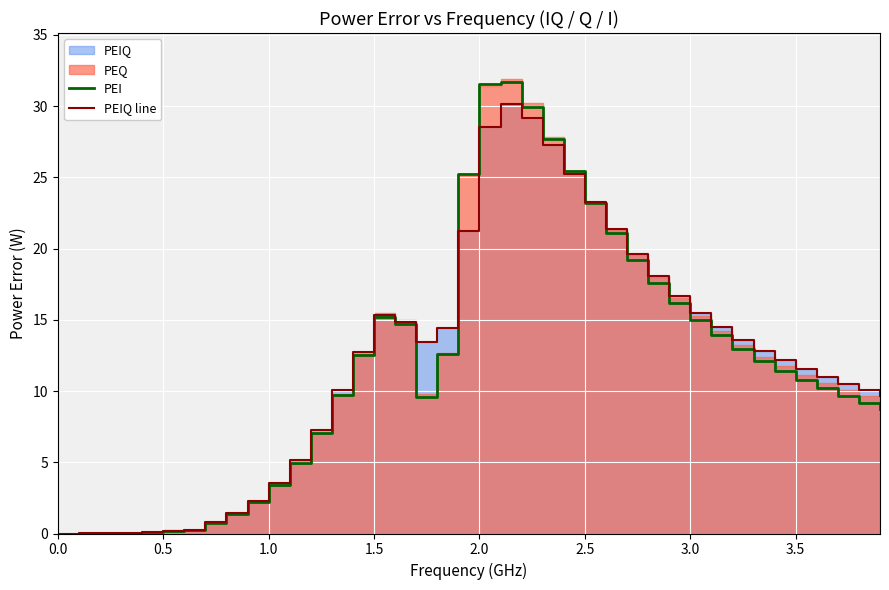

Does the chart display data point markers on the line(s)?

No